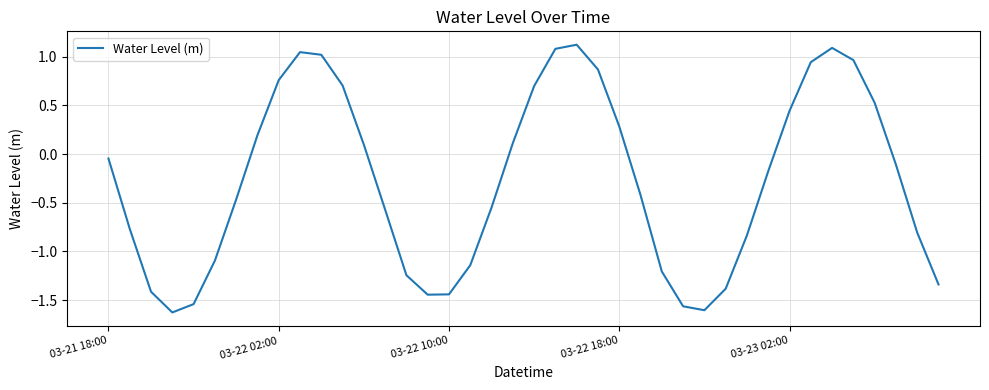

What is the maximum value shown in the chart?

1.1